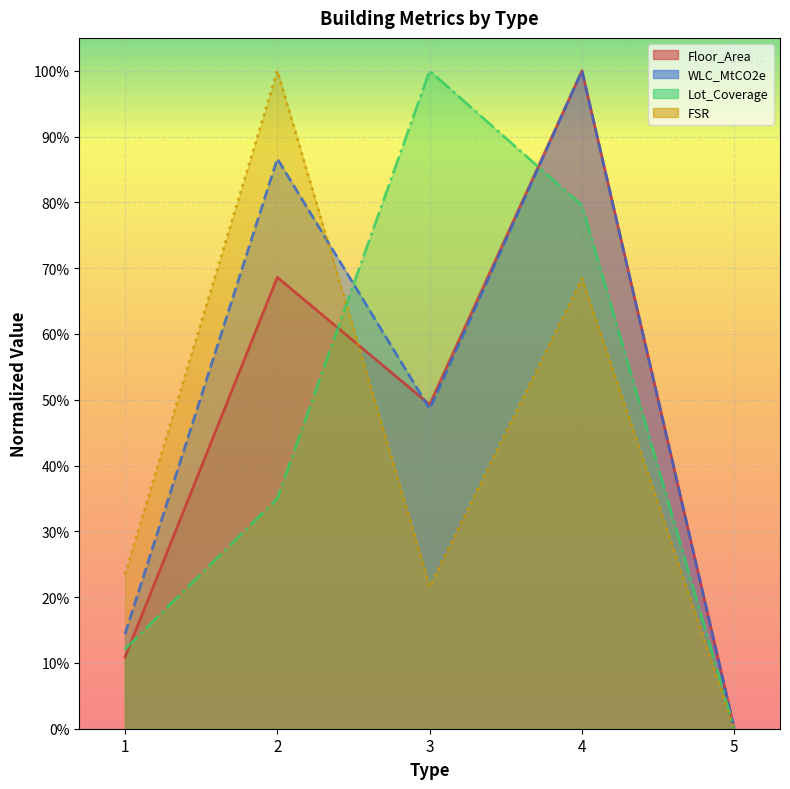

Between which two adjacent categories do FSR and Lot_Coverage first intersect?

2 and 3